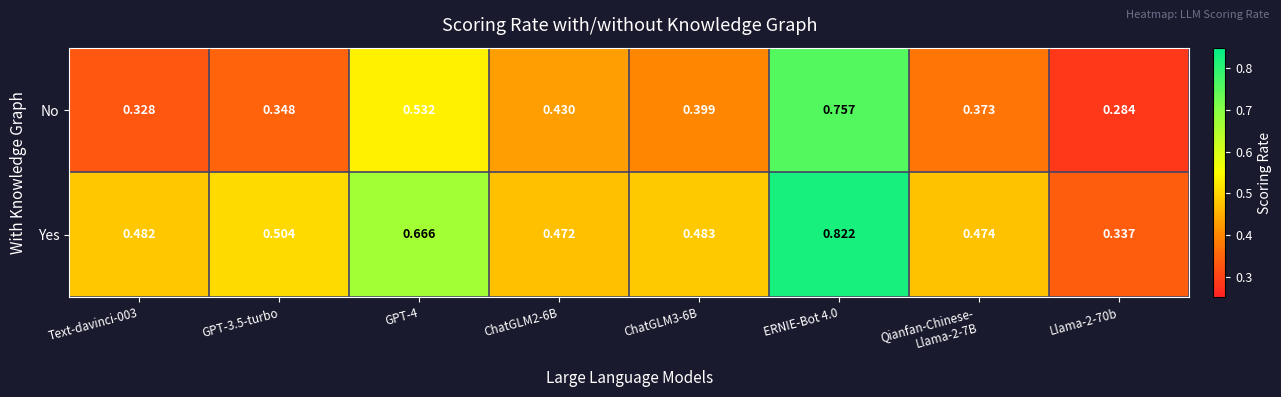

List the series in order of their overall mean, lowest first.

No, Yes